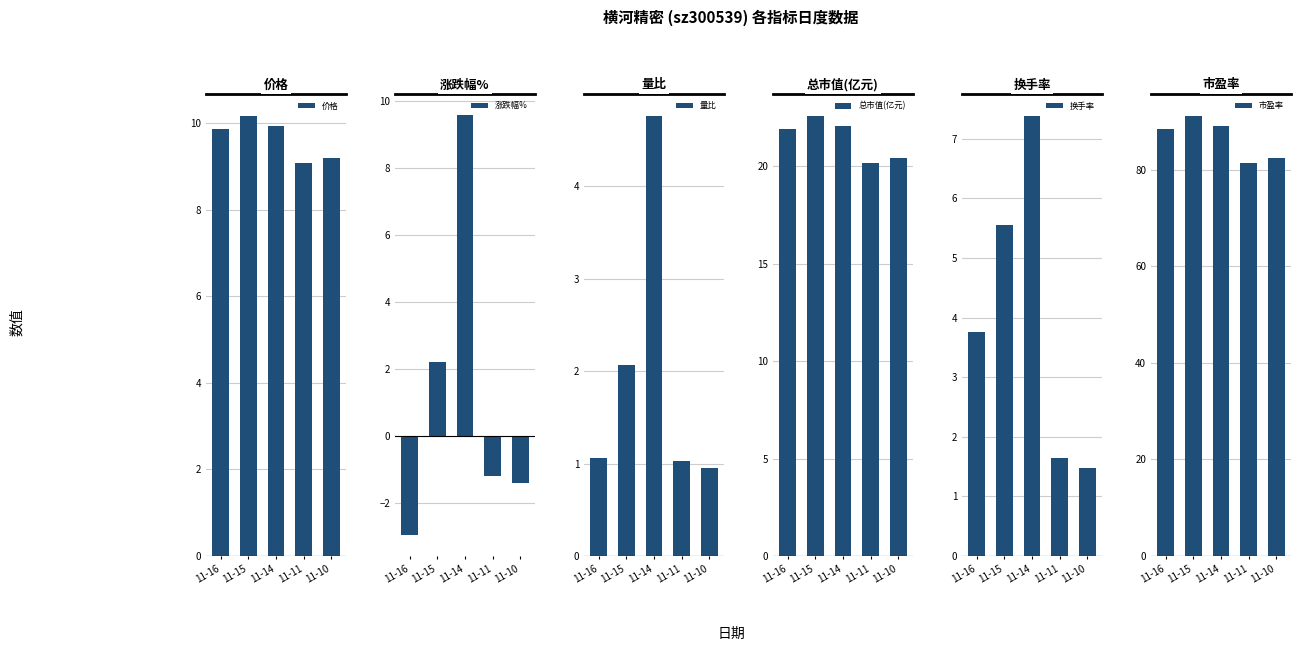

How many data points in 市盈率 are less than 88?

2